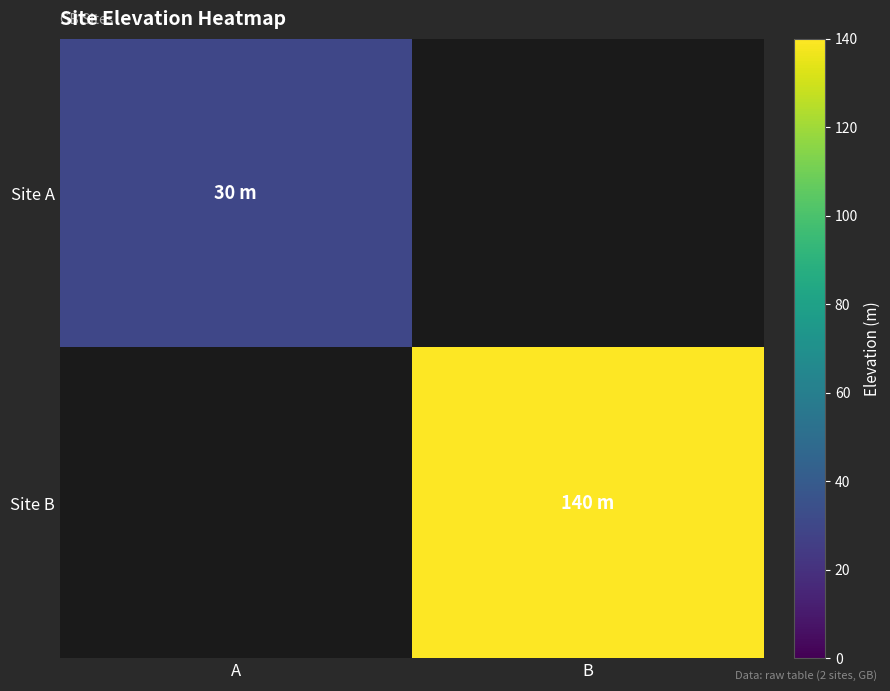

Which series has the largest total across all categories?

Site B